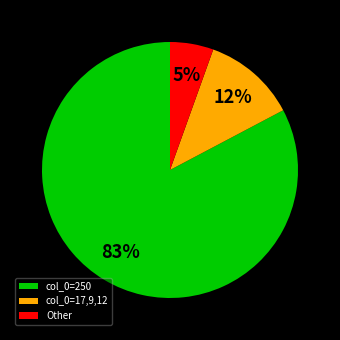

Is Other the majority of the pie?

No